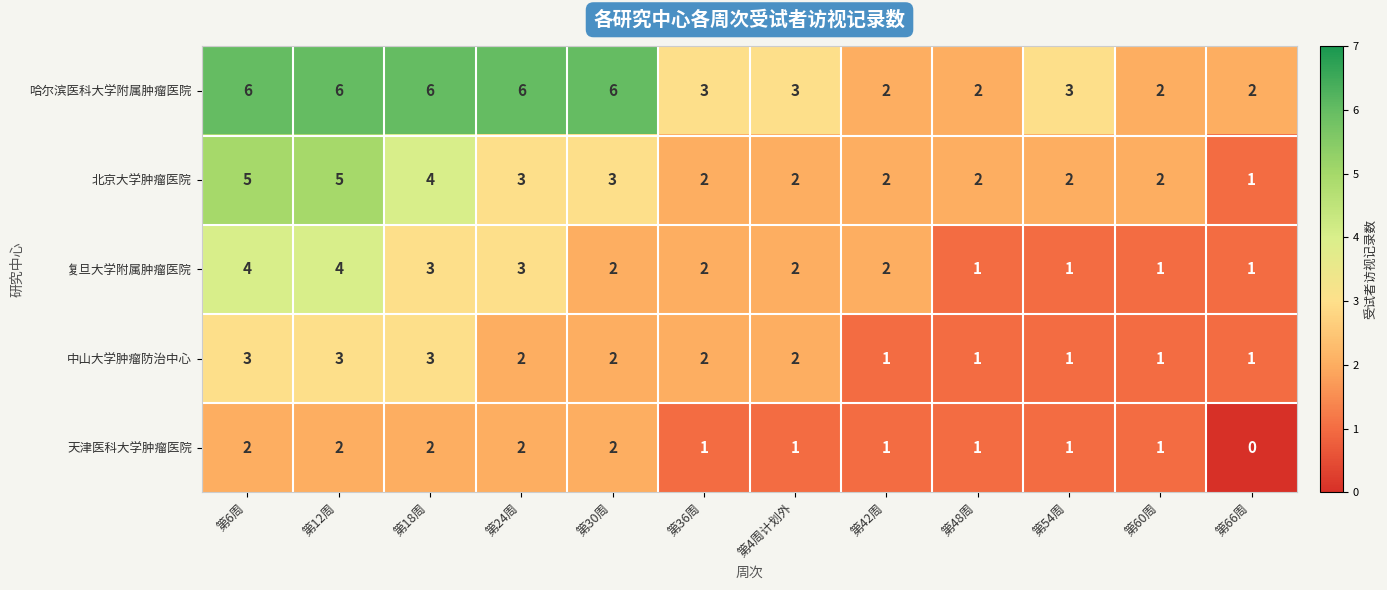

What is the total value across all series at 第48周?

7